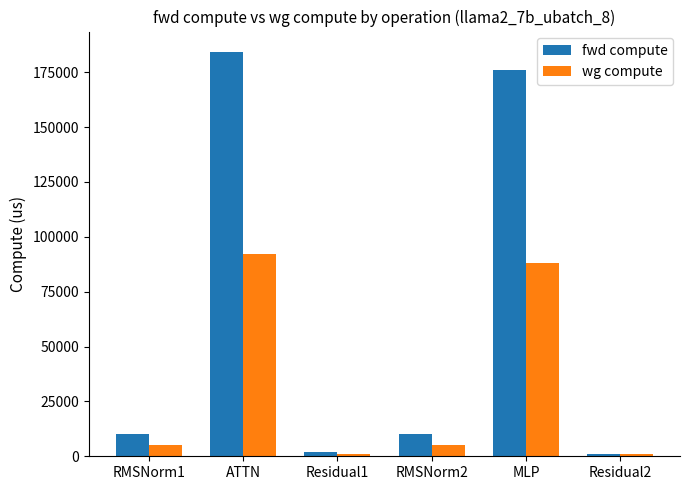

Is it true that fwd compute equals 9977.8 at RMSNorm2?

True